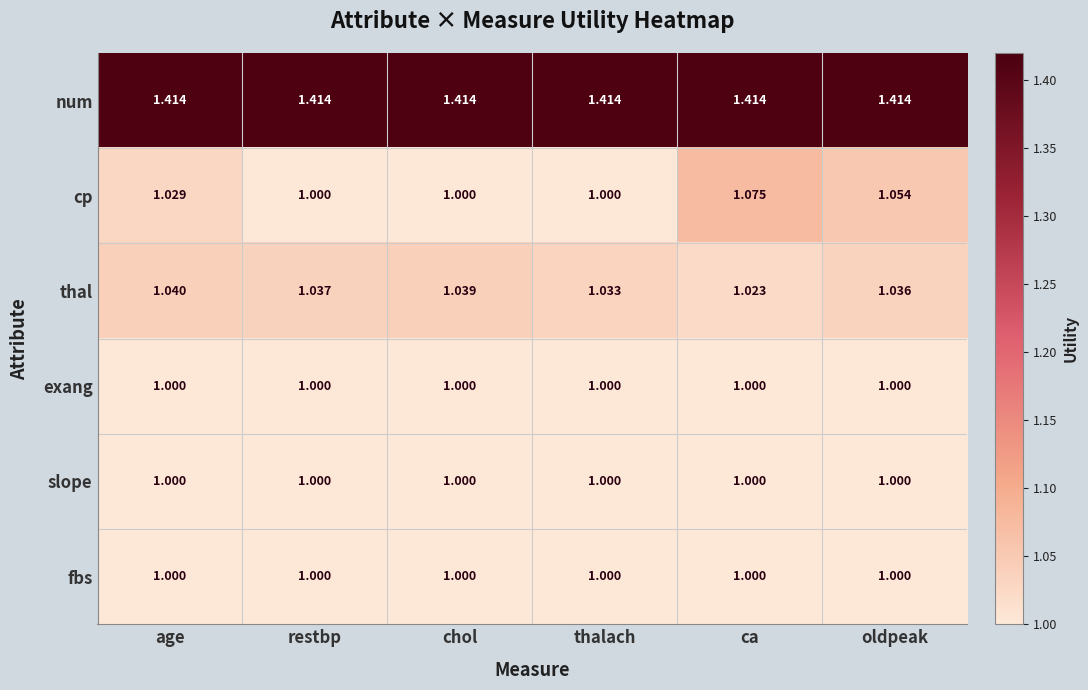

Which series has the widest spread of values?

cp